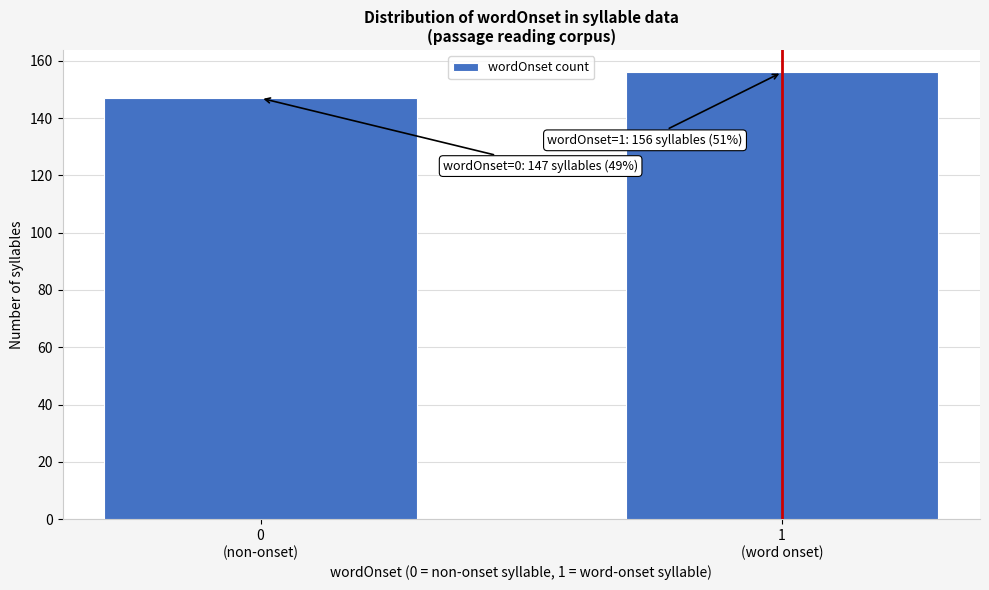

Reading right to left, what are all the values shown in this chart?

156	147